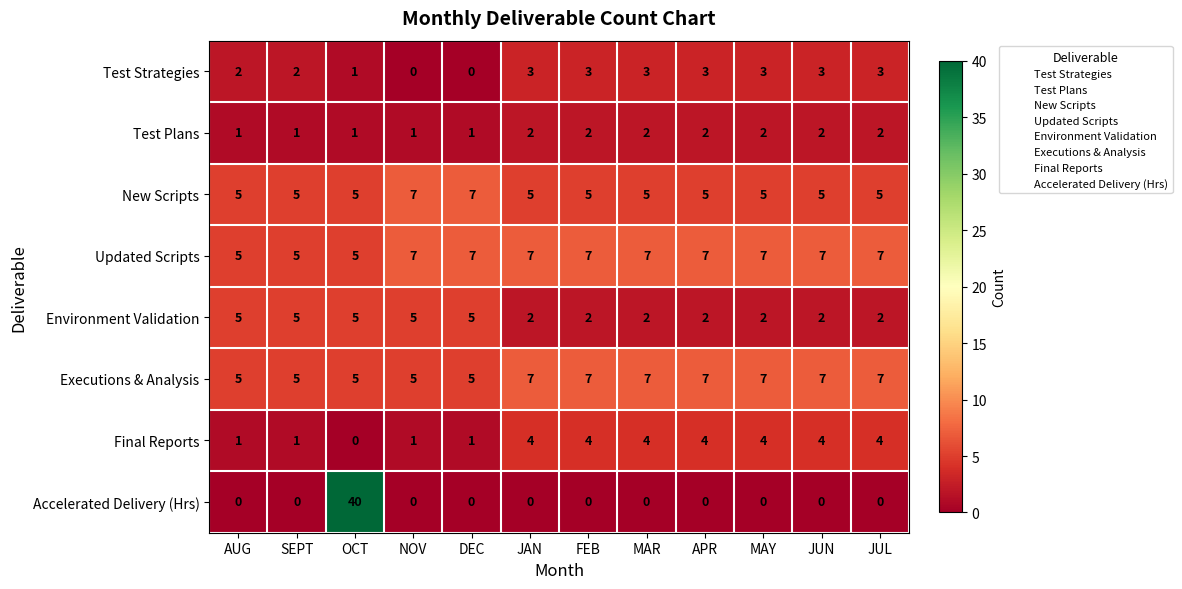

What is the total value across all series at JUL?

30